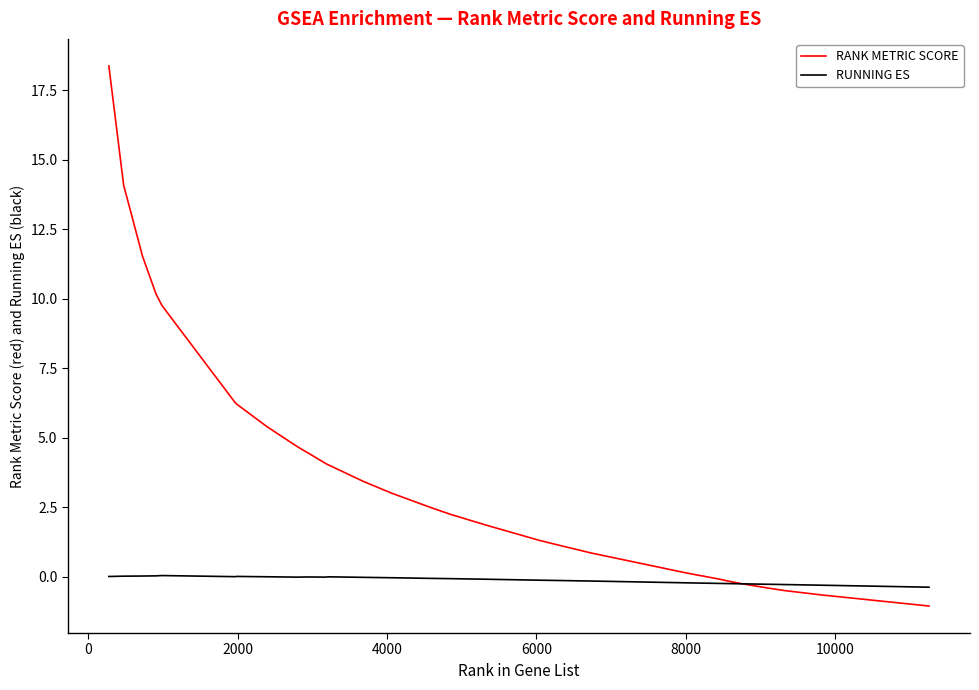

In RUNNING ES, how many points are lower than both neighbors (excluding endpoints)?

4